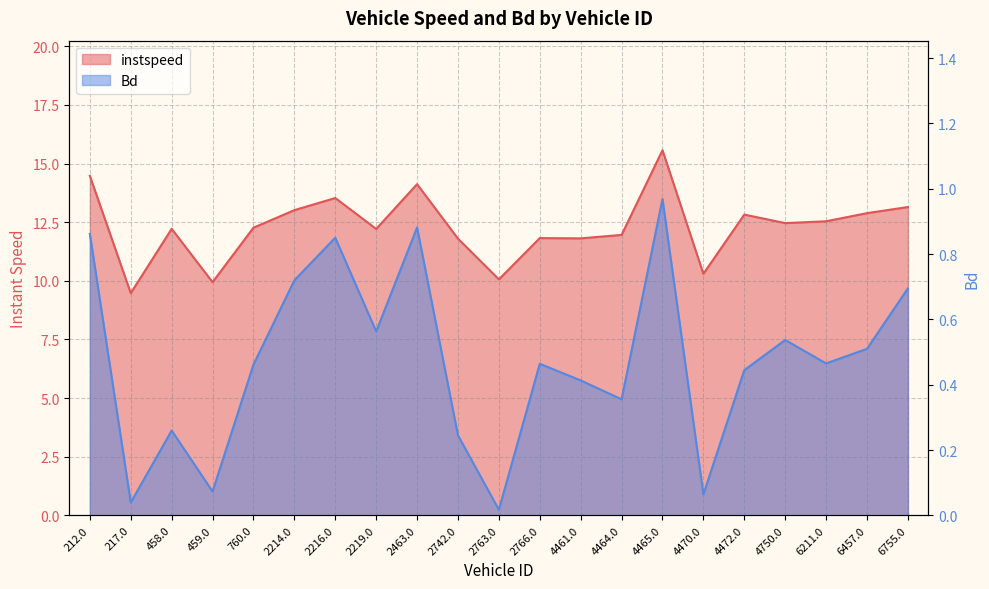

Is it true that Bd equals 0.5 at 4464.0?

False